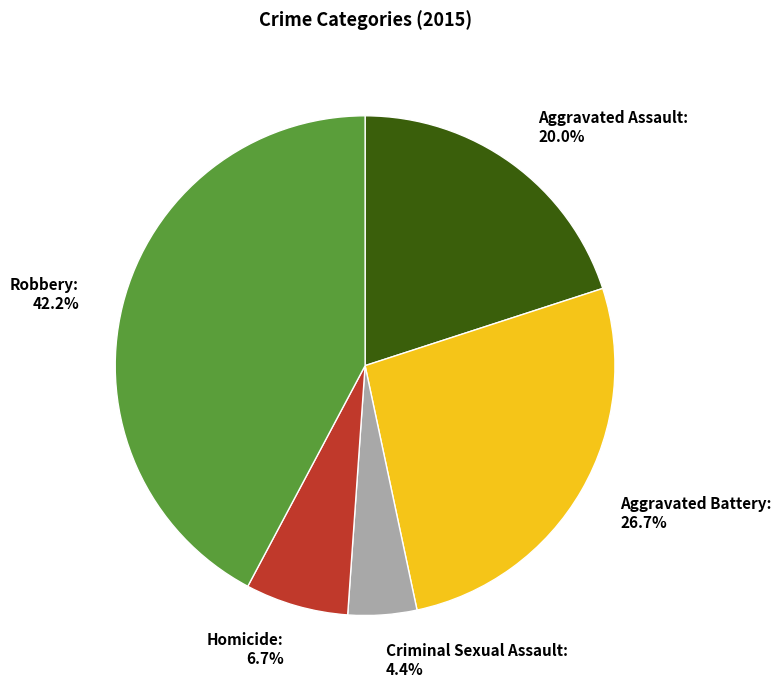

Count the number of slices in the pie.

5